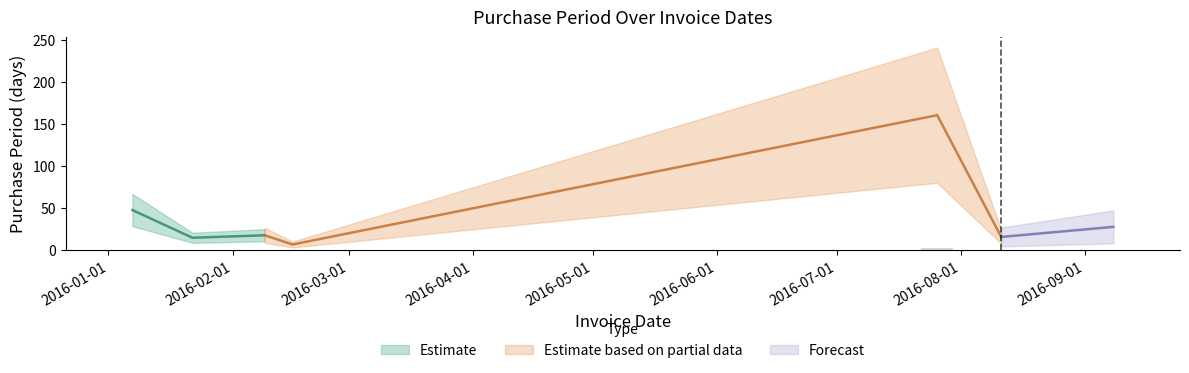

What is the greatest value displayed?

161